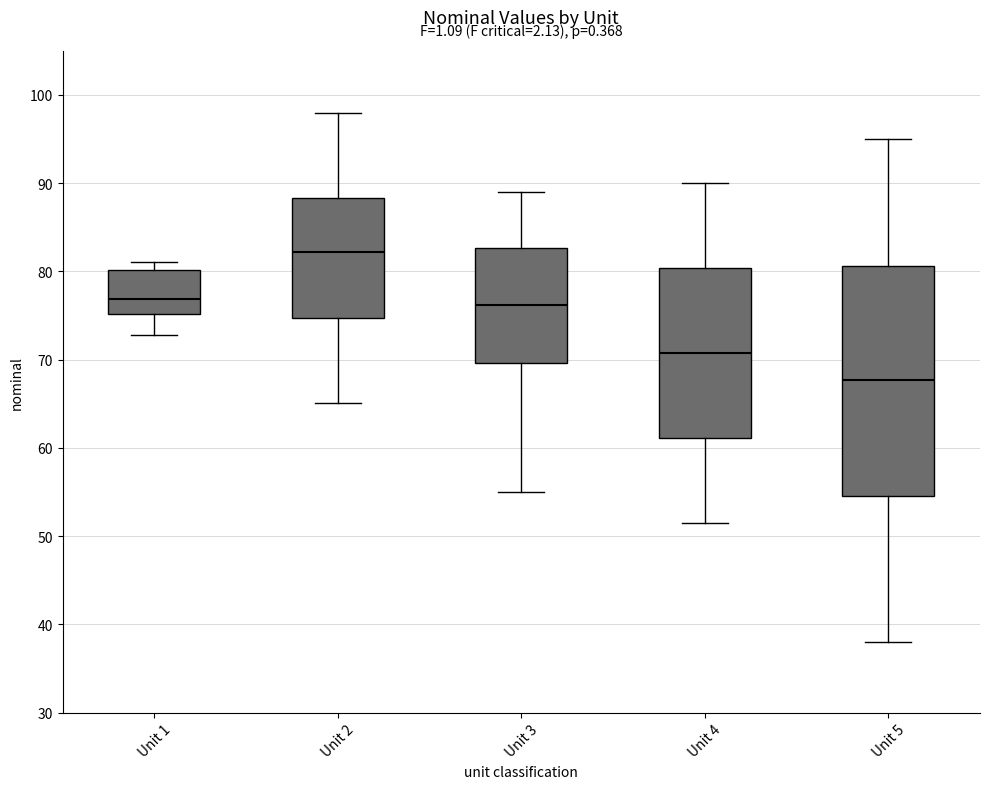

Reading left to right, read every box against the y-axis: the position of its median line, the range the box covers, and the ends of its whiskers. The values are not printed on the chart, so give them approximately, as read against the axis.

Unit 1: median 77, box 75 to 80, whiskers 73 to 81
Unit 2: median 82, box 75 to 88, whiskers 65 to 98
Unit 3: median 76, box 70 to 83, whiskers 55 to 89
Unit 4: median 71, box 61 to 80, whiskers 52 to 90
Unit 5: median 68, box 55 to 81, whiskers 38 to 95